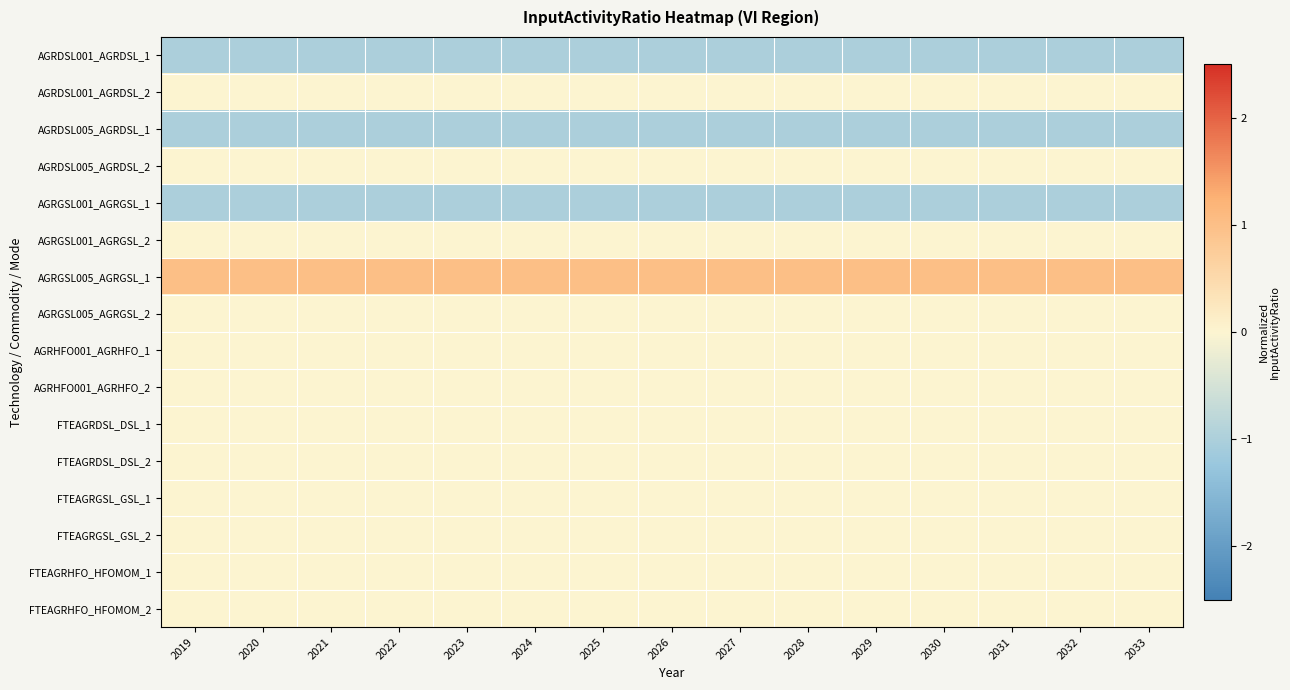

What is the maximum value shown in the chart?

1